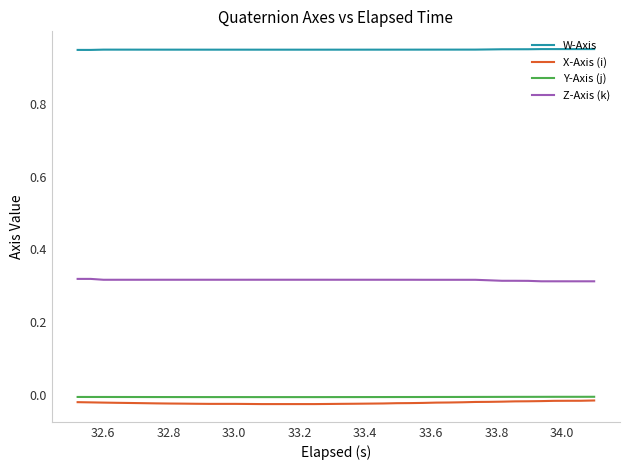

True or false: Z-Axis (k) and Y-Axis (j) cross at least once.

False